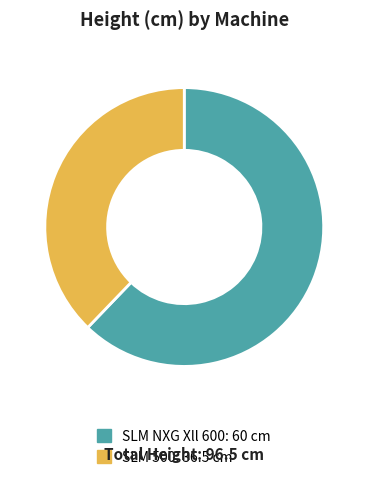

Is the sum of SLM 500 and SLM NXG Xll 600 greater than half?

Yes